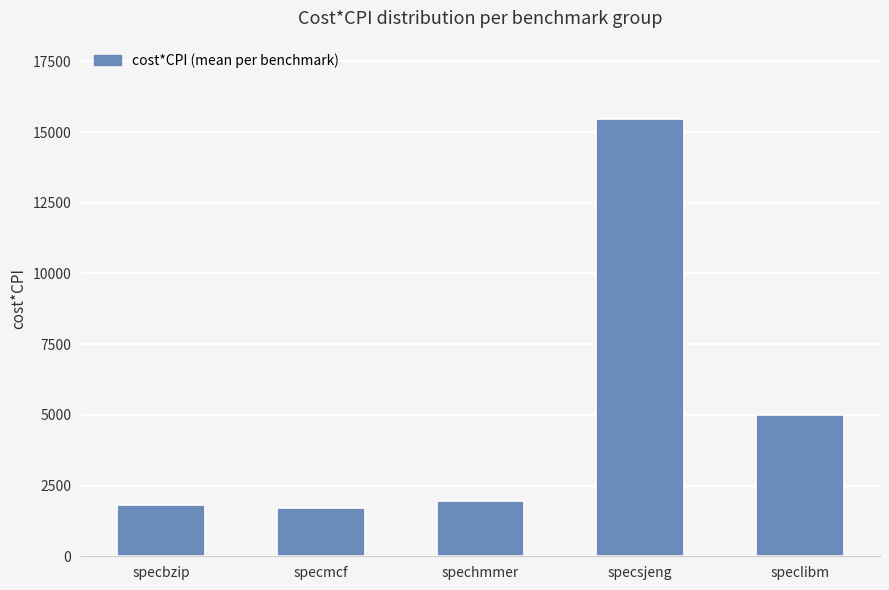

What is the minimum value shown in the chart?

1699.5